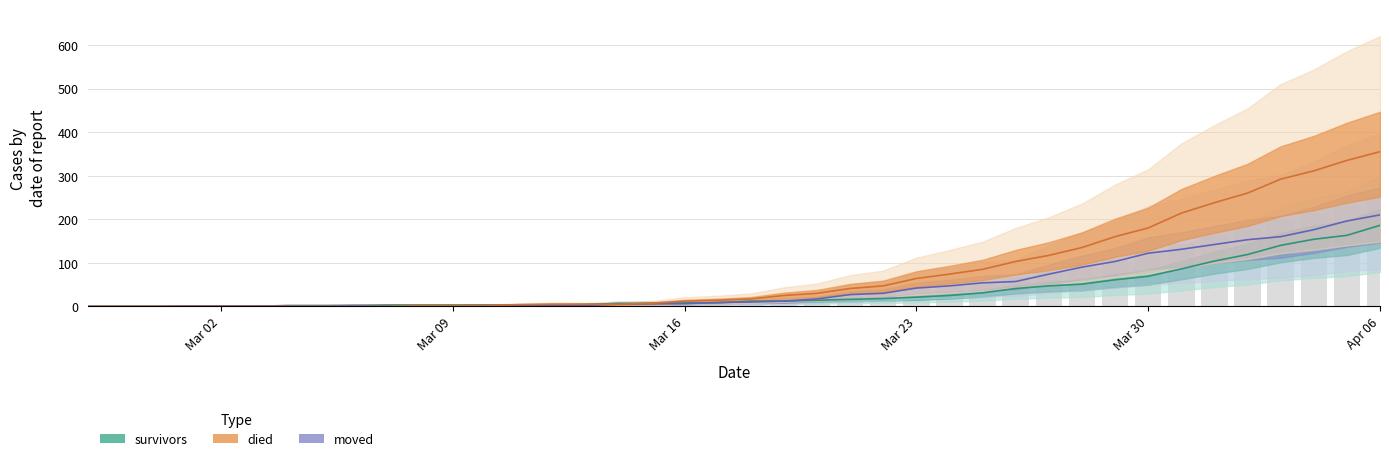

Is it true that moved equals 46 at 2020-03-21?

False